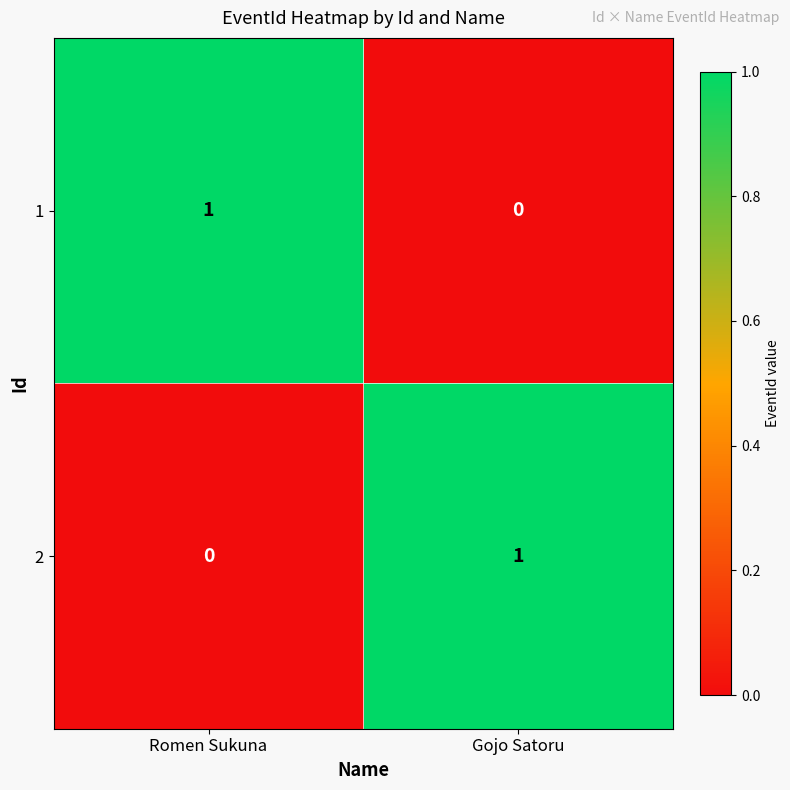

Which category has the highest value in the 2 series?

Gojo Satoru